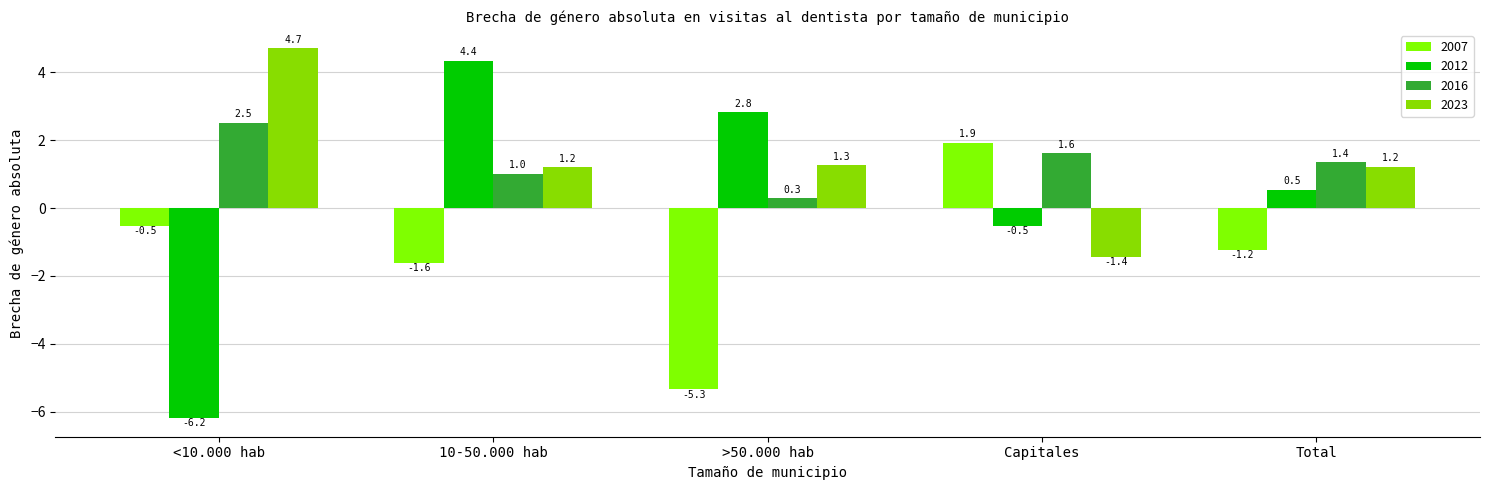

What is the label of the 3rd bar from the right?

>50.000 hab